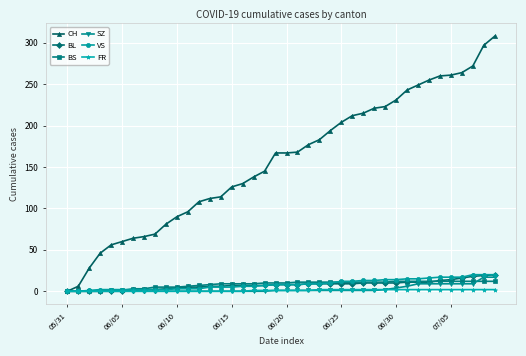

What is the value of the SZ point at the 37th from the left?

9